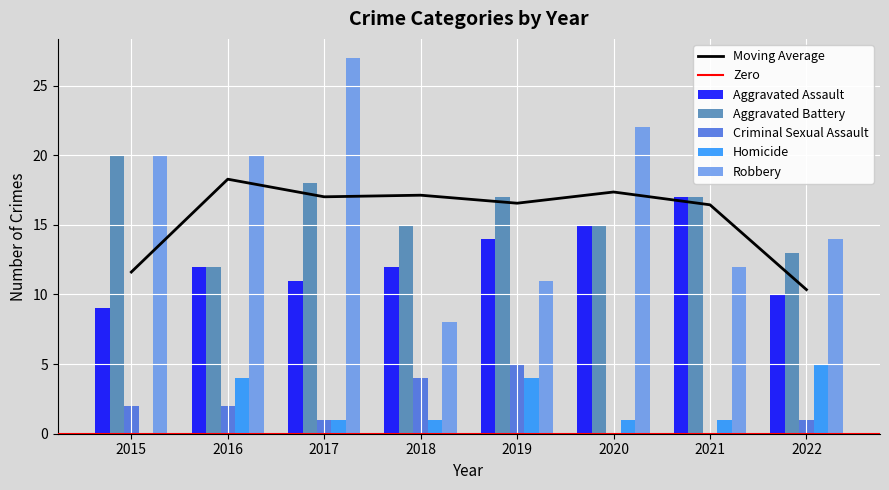

Count the number of data series in this chart.

5